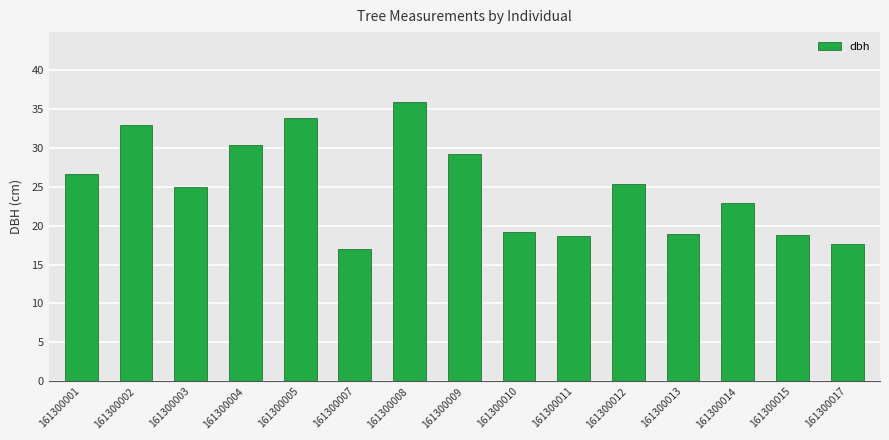

How many categories are shown in the chart?

15